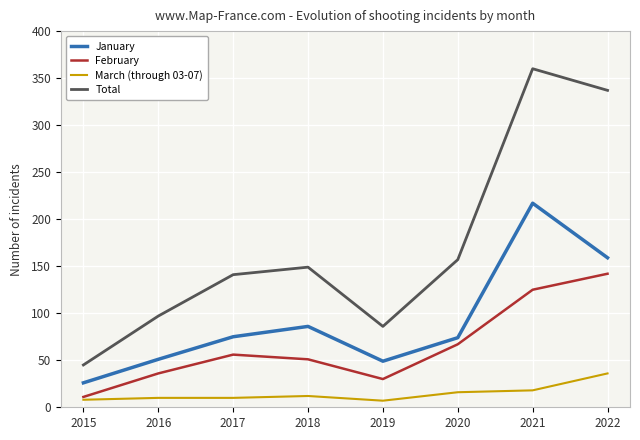

At which category does the chart reach its peak across all series?

2021